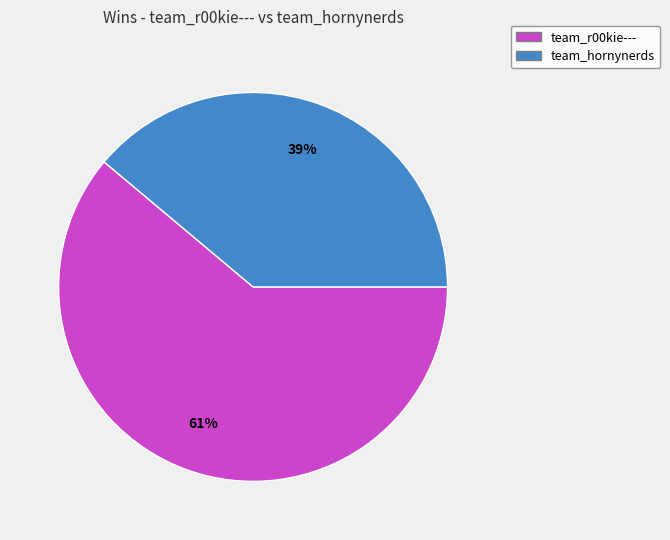

What percentage is the team_r00kie--- slice, to the nearest percent?

61%